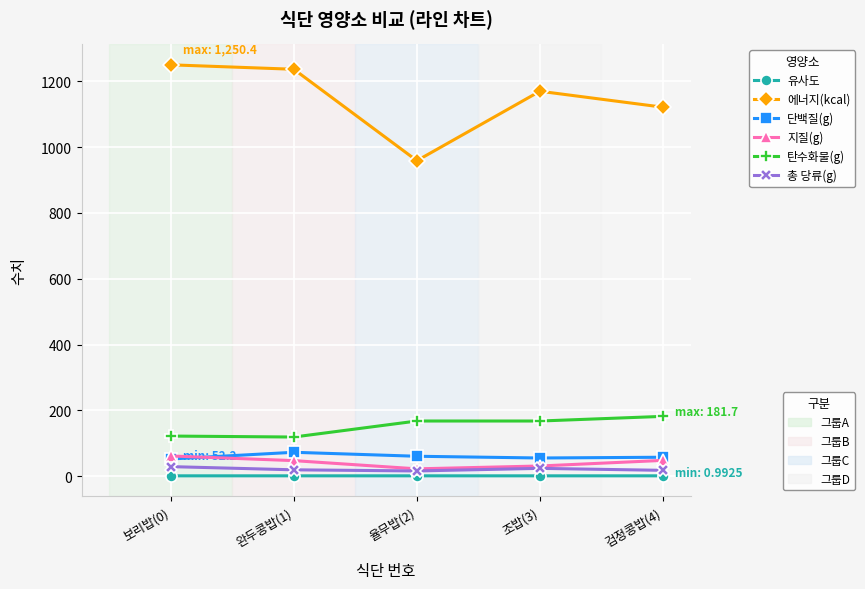

Which category has the highest value across all series?

보리밥(0)